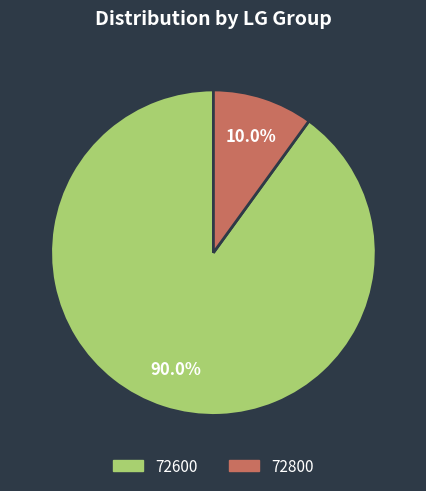

Is there any slice that represents more than half of the pie?

Yes